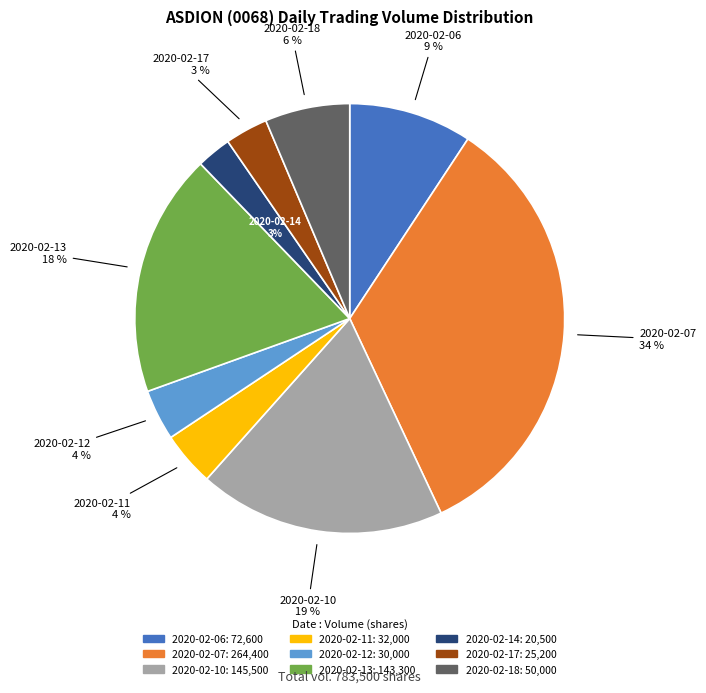

What is the largest slice in the pie chart?

2020-02-07